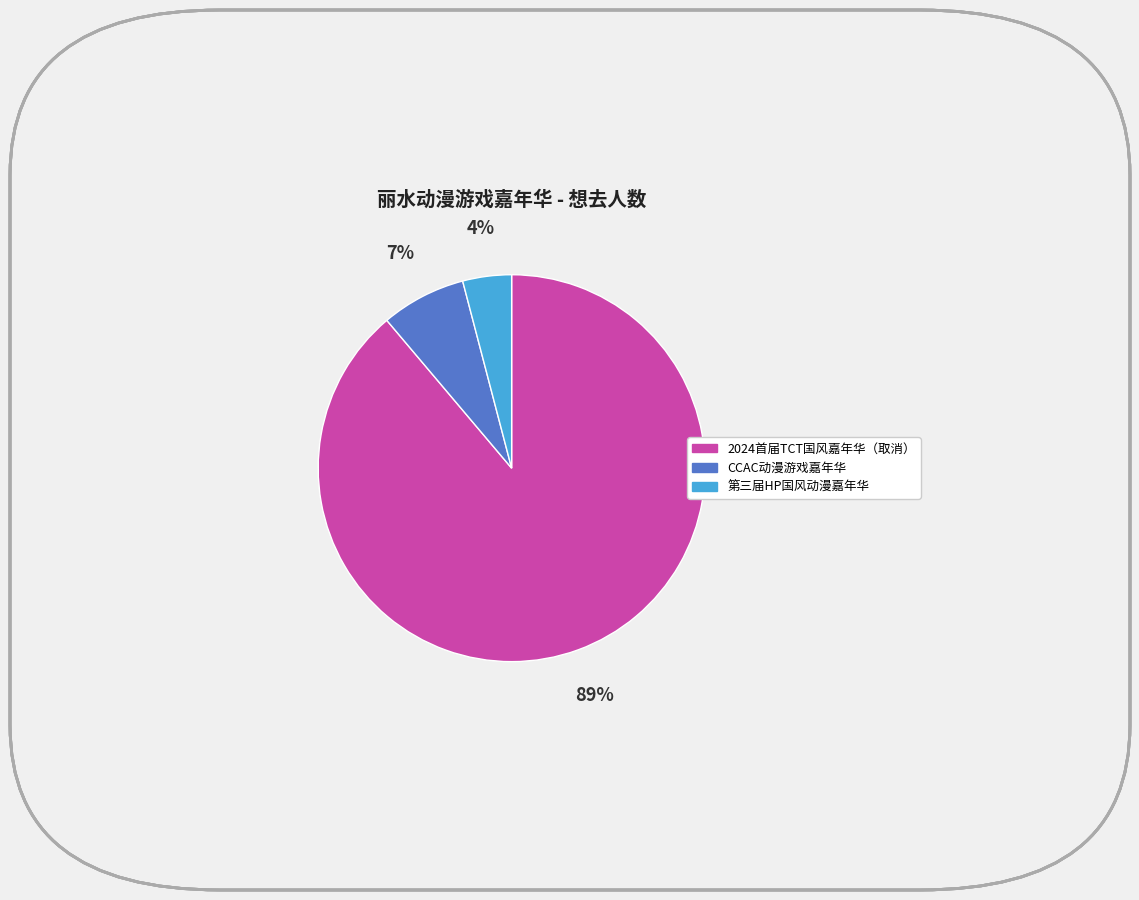

To the nearest percent, what is the average slice percentage?

33%